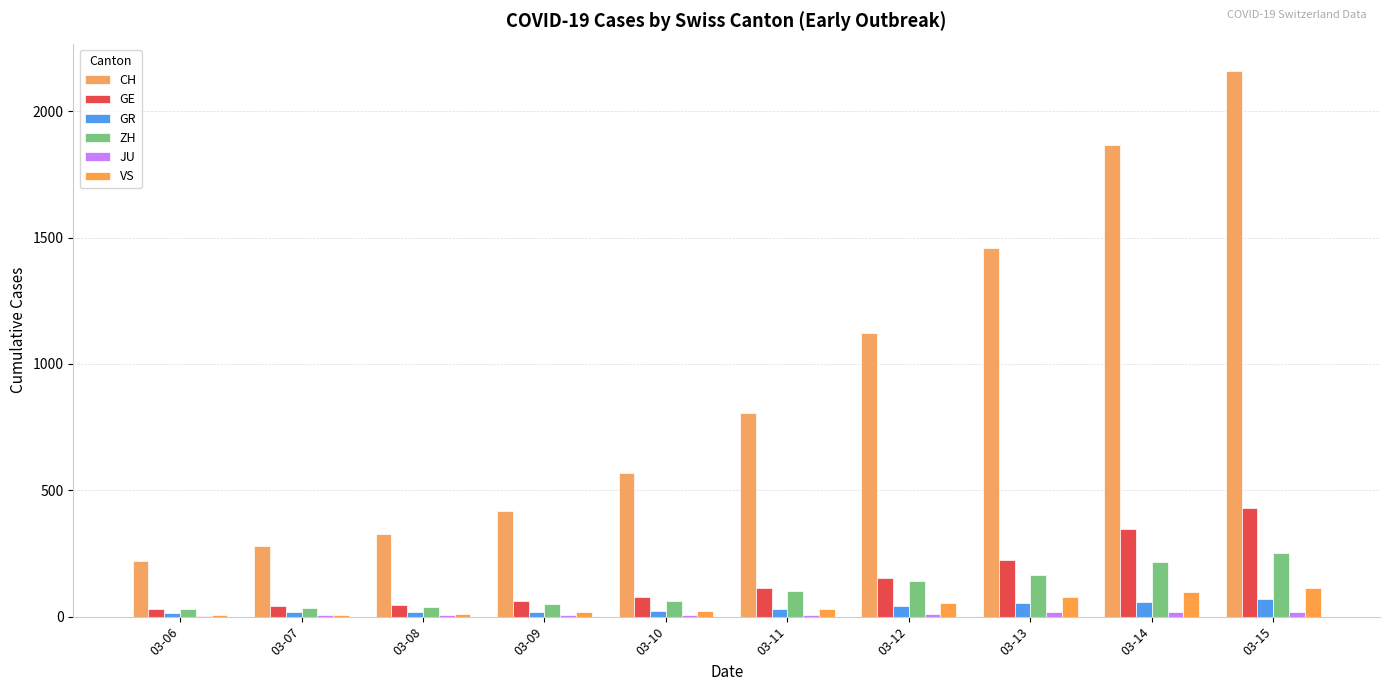

Between 03-06 and 03-14, which is larger?

03-14